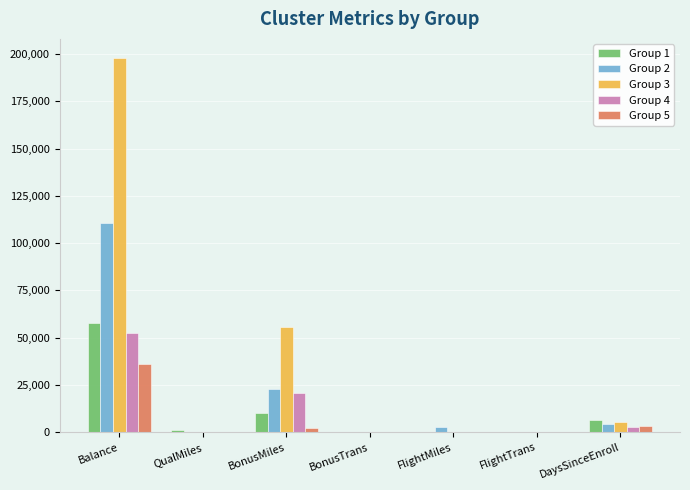

How many data points in Group 4 are above 111?

4